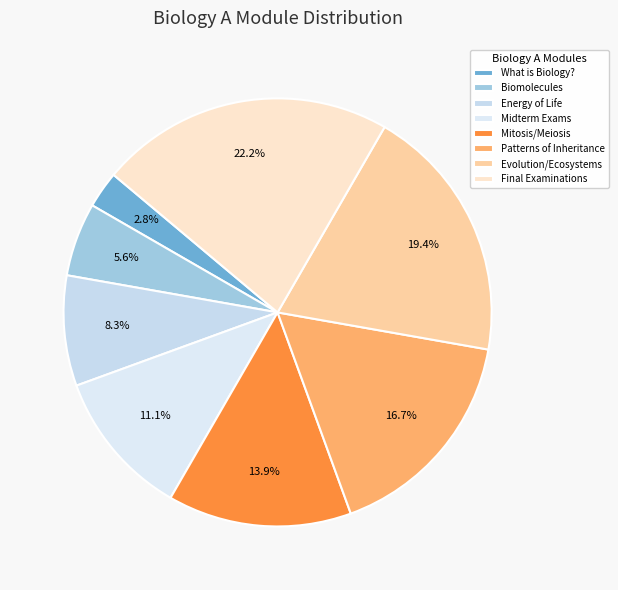

Which slice is the smallest?

What is Biology?